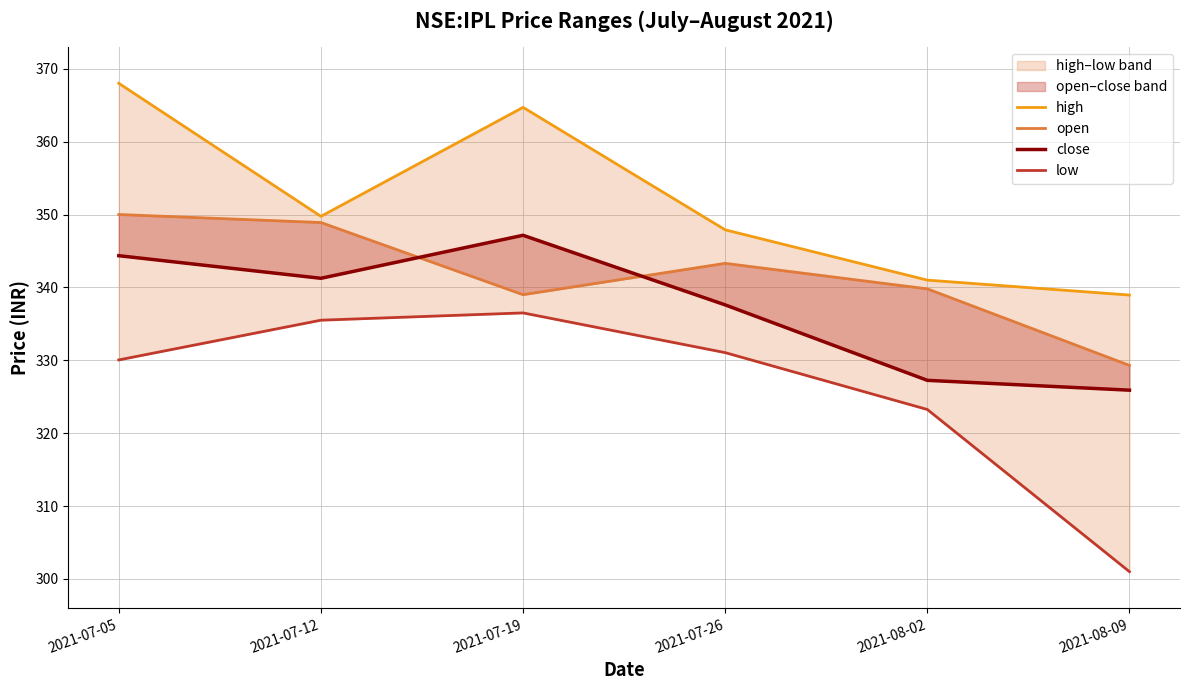

Does the chart display data point markers on the line(s)?

No